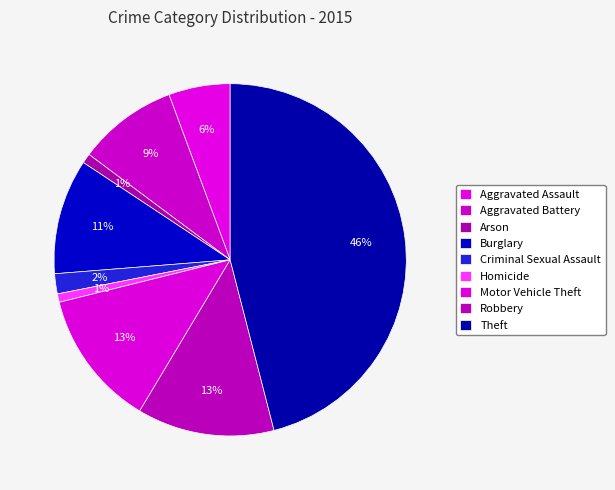

How many slices are in this pie chart?

9